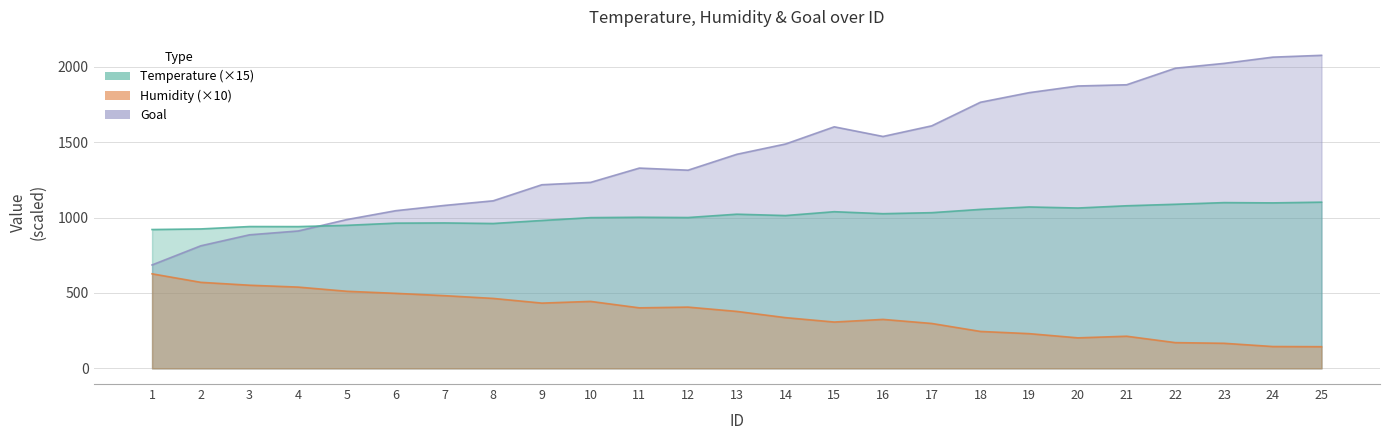

Rank the series by their maximum value, from lowest to highest.

Humidity, Temperature, Goal